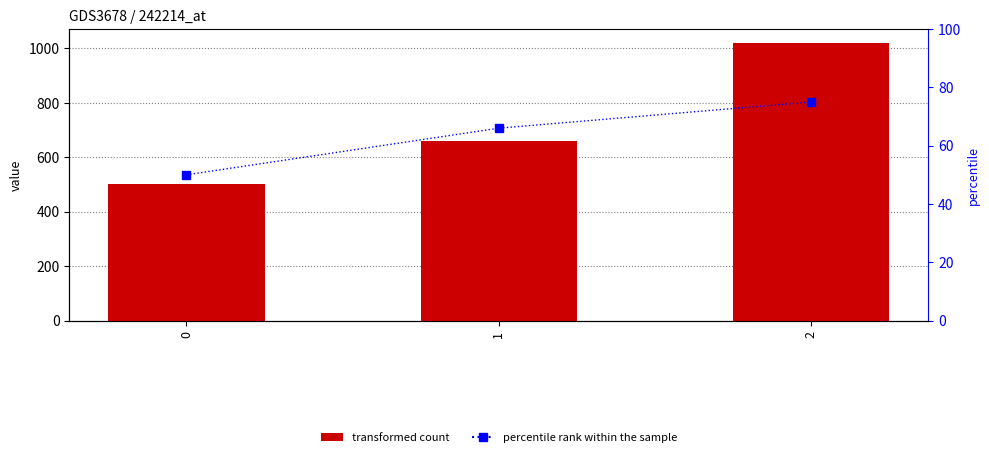

Which has a higher value, 0 or 2?

2